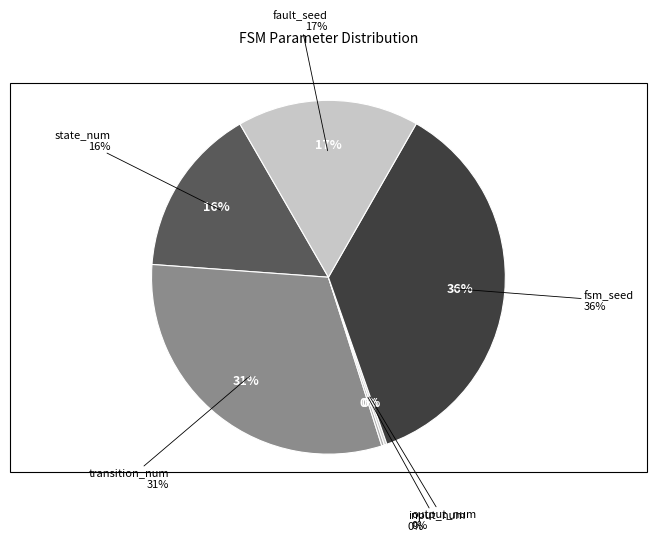

Count the number of slices in the pie.

6